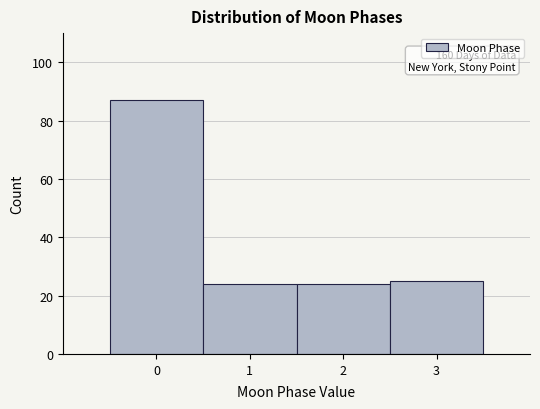

Which range on the x-axis has the tallest bar?

-0.5 to 0.5